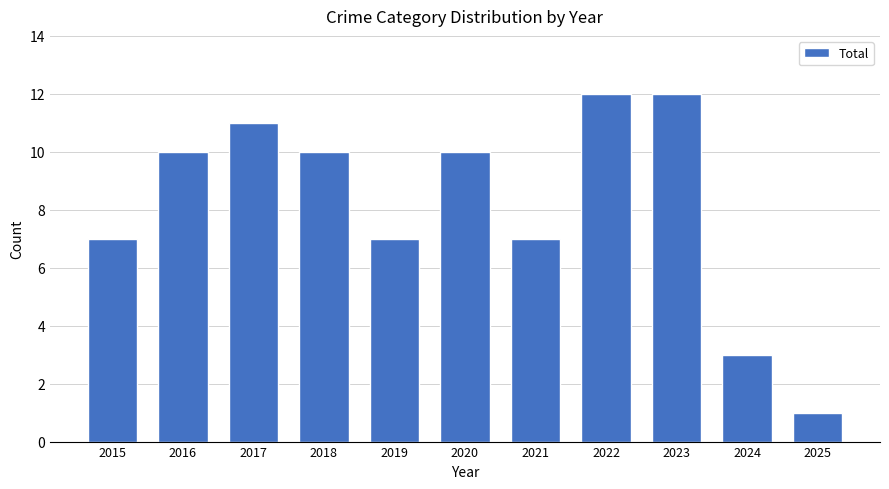

Does the chart contain any negative values?

No